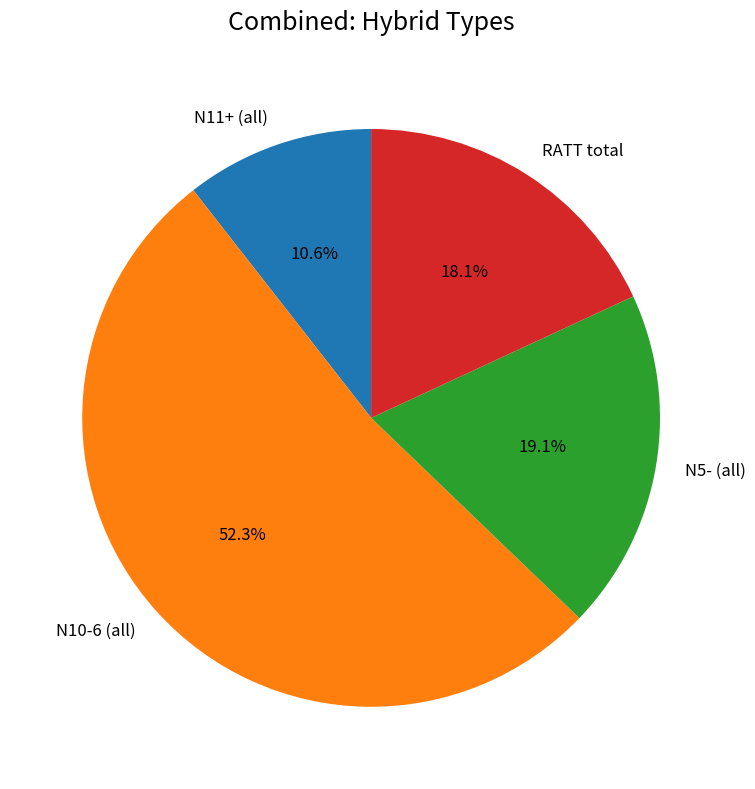

Is there any slice that represents more than half of the pie?

Yes